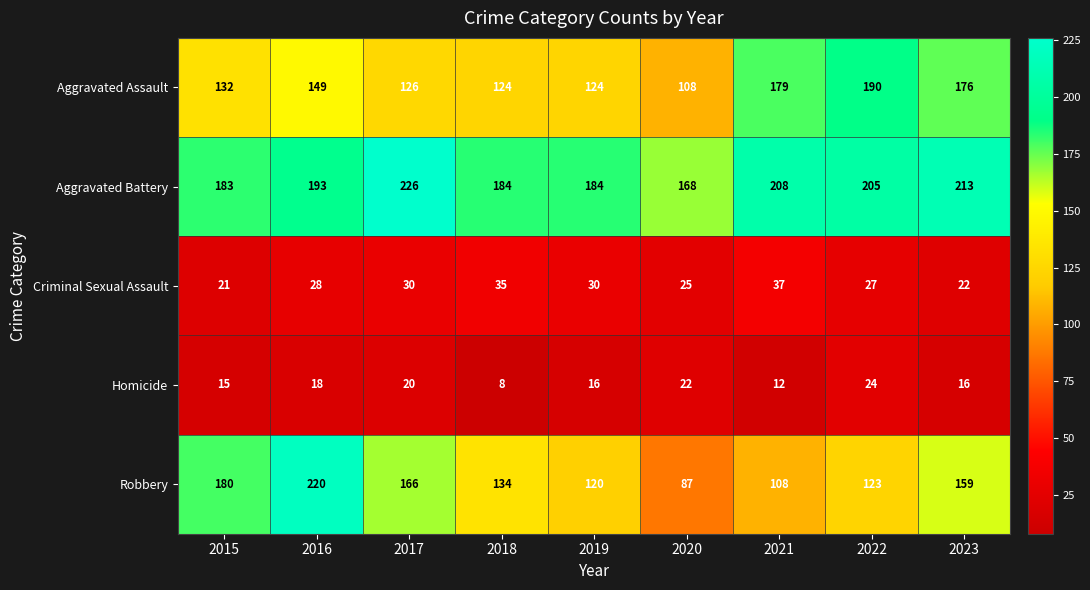

The value of Criminal Sexual Assault at 2017 is 30. True or false?

True